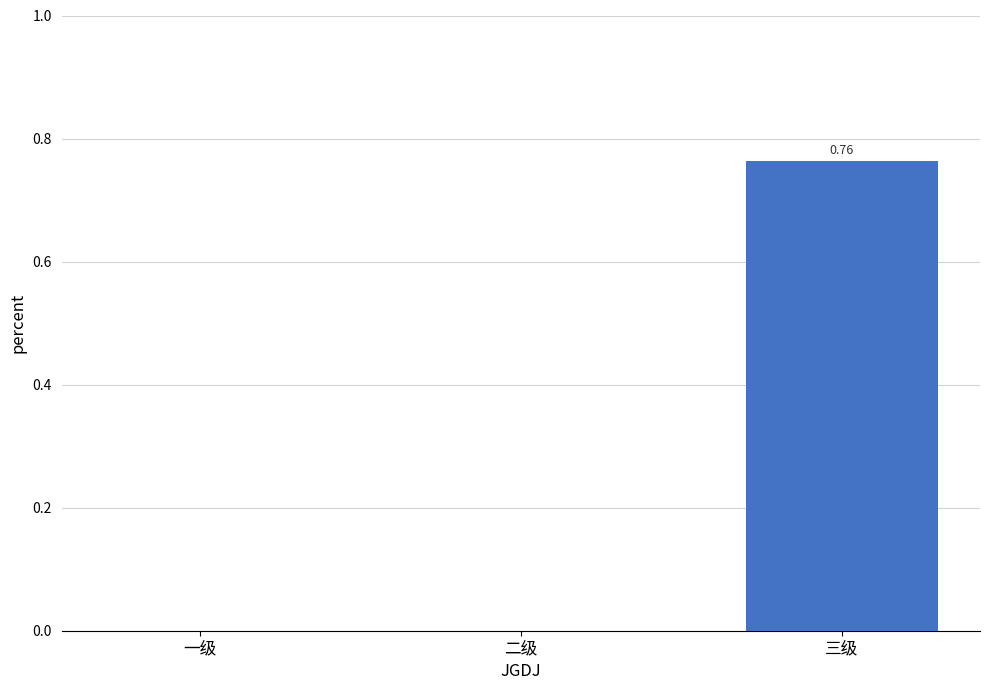

How many categories are shown in the chart?

3